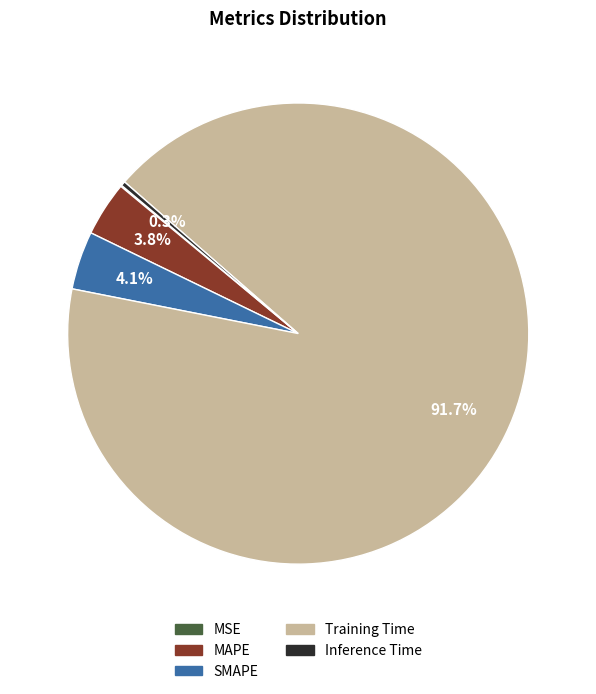

Does any single category account for the majority?

Yes